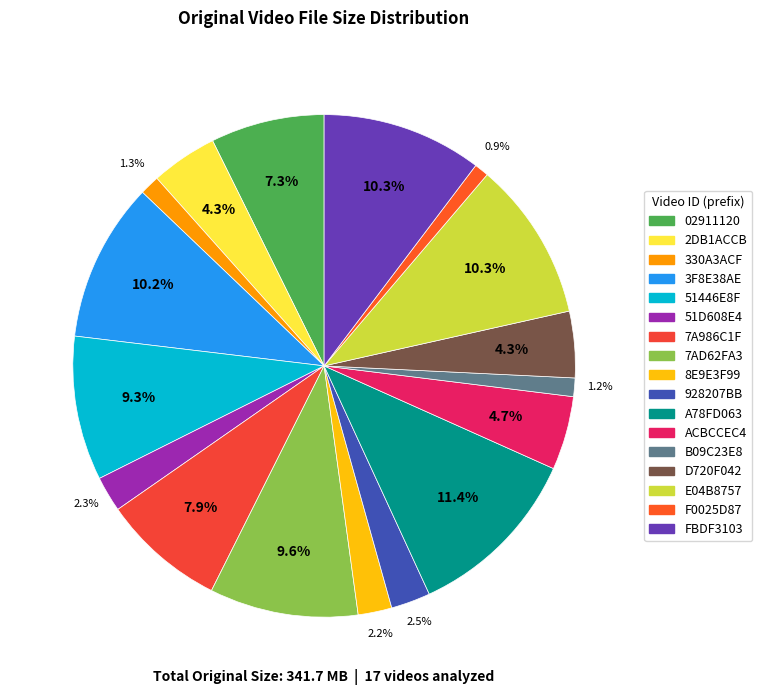

Which slice is the smallest?

F0025D87